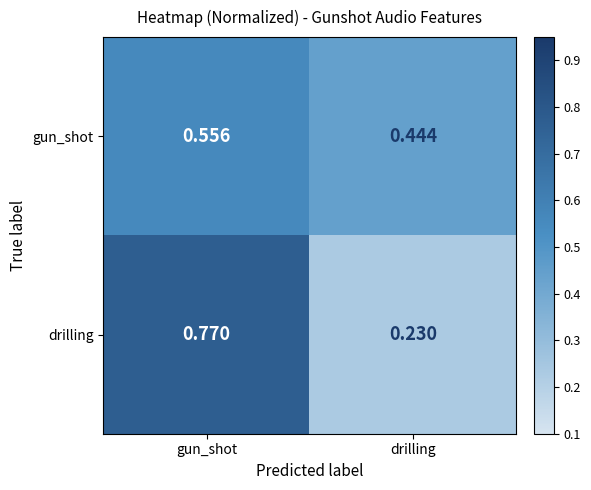

At which category does the chart reach its minimum across all series?

drilling